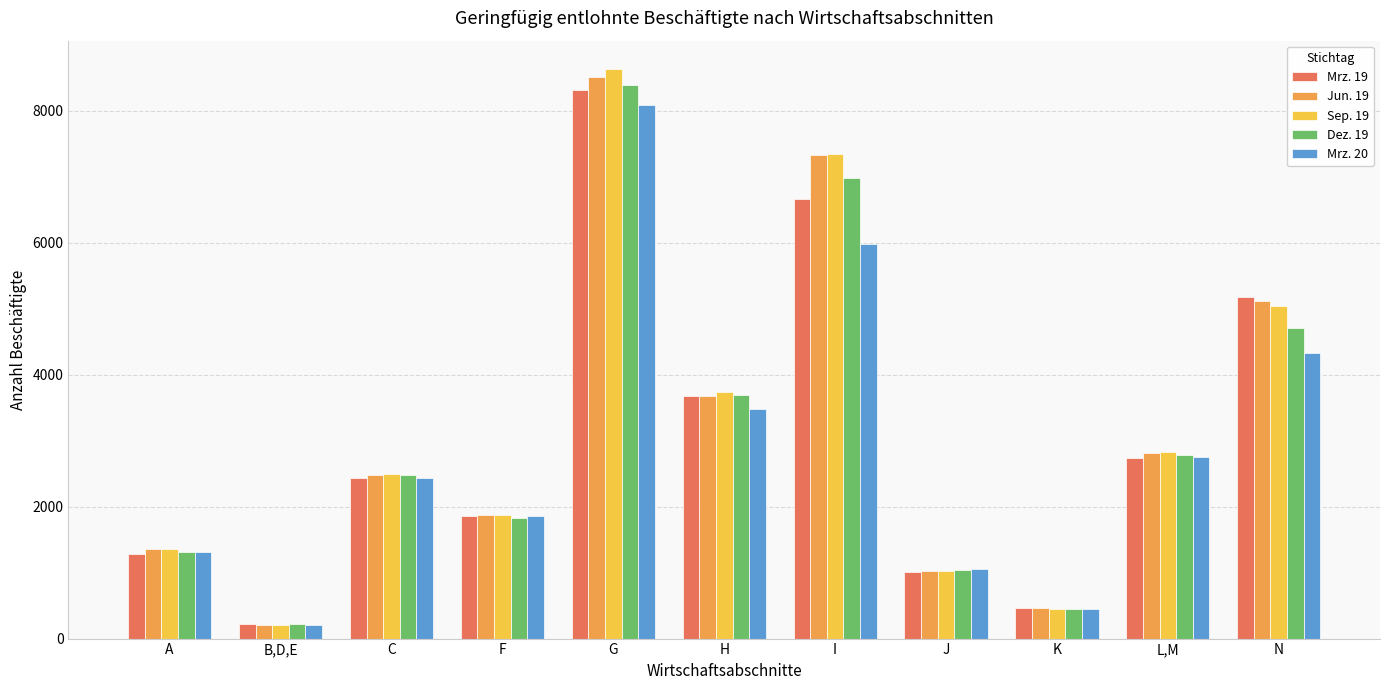

How many groups of bars are there?

11